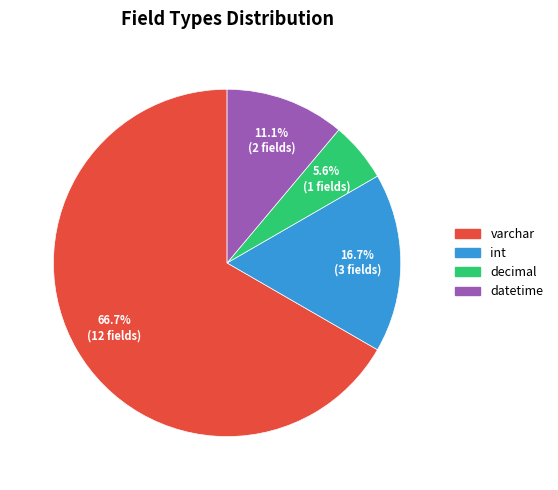

Combined, do decimal and datetime account for over 50%?

No